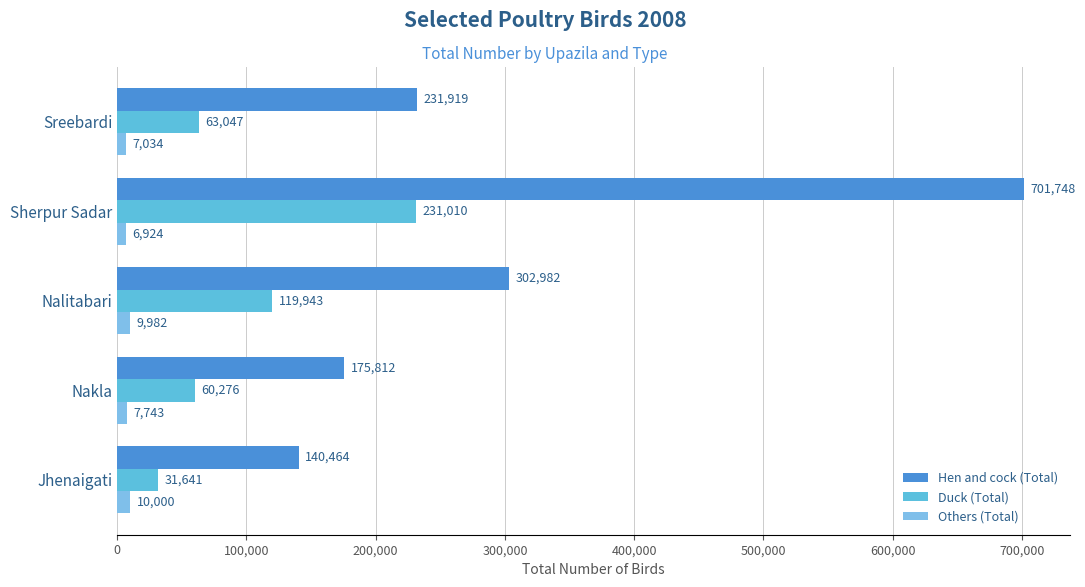

How many data points does each series have?

5